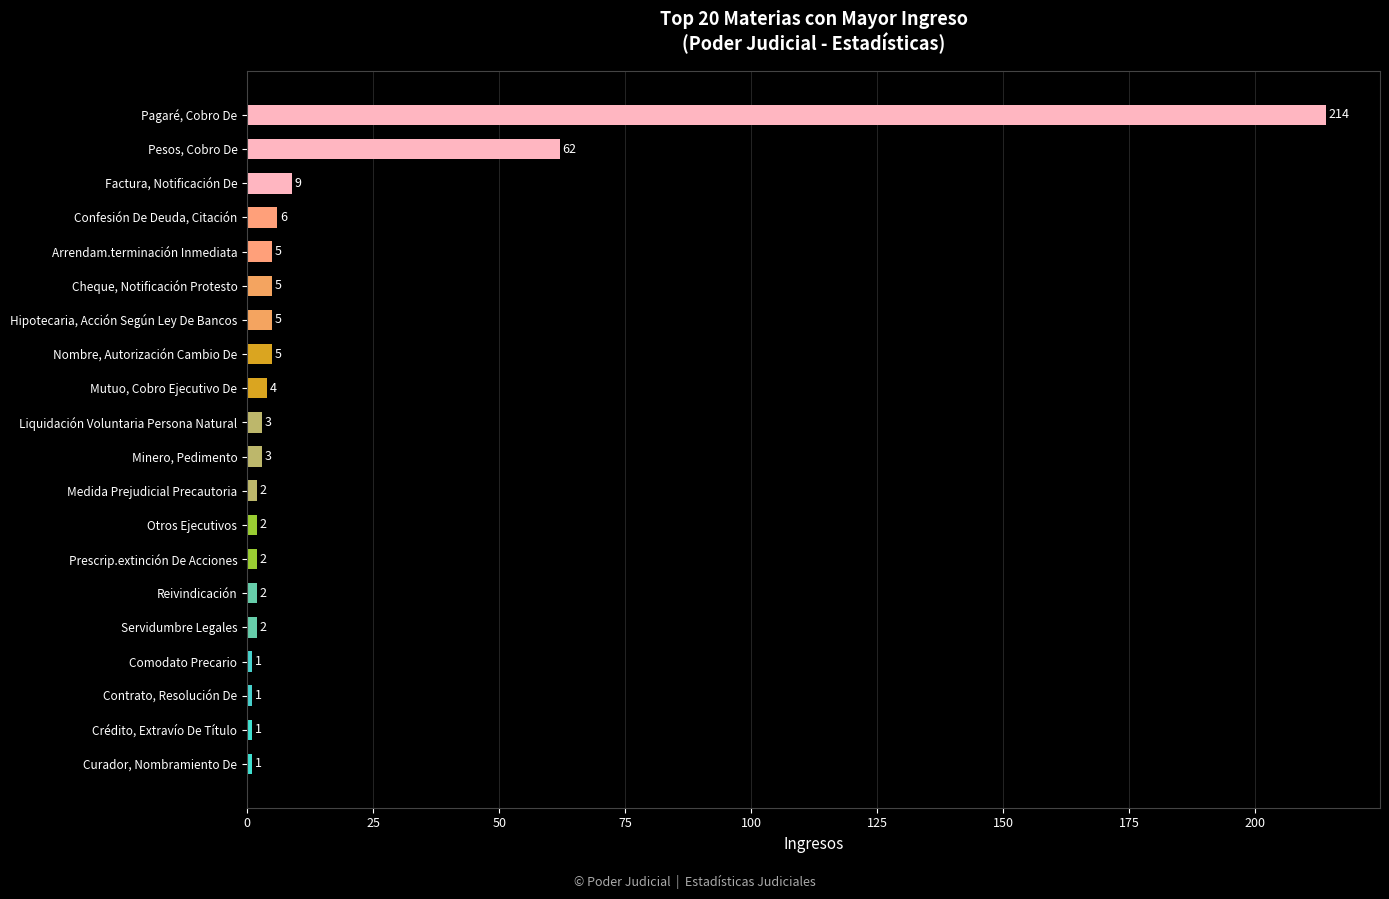

How many bars are there in total?

20